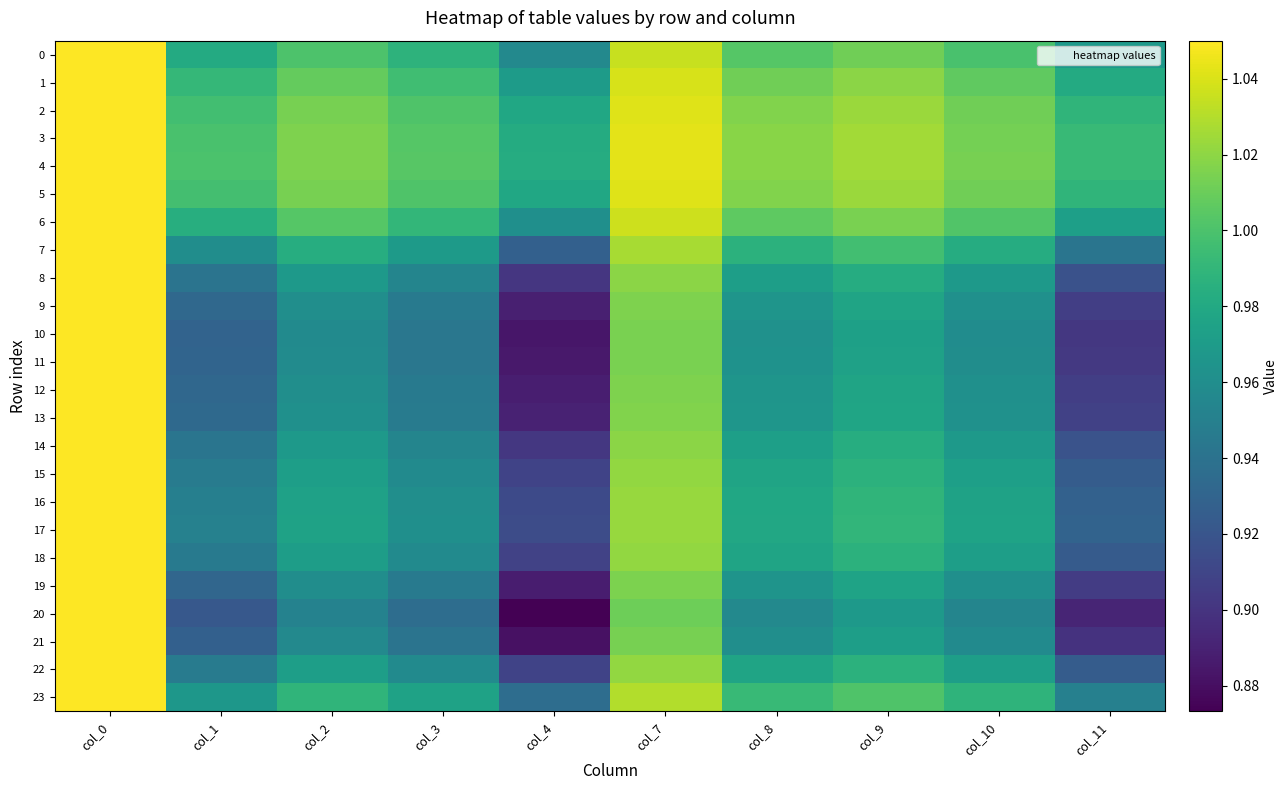

Which series has the largest total across all categories?

4